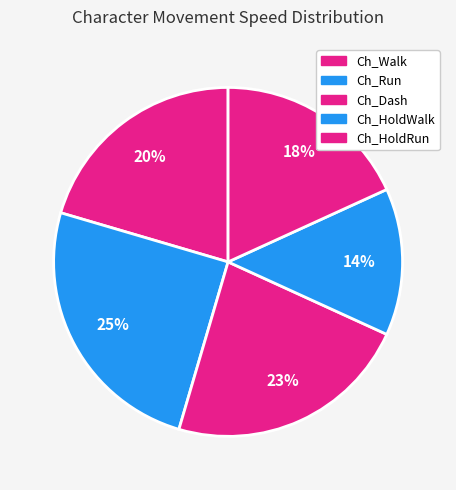

Count the number of slices in the pie.

5